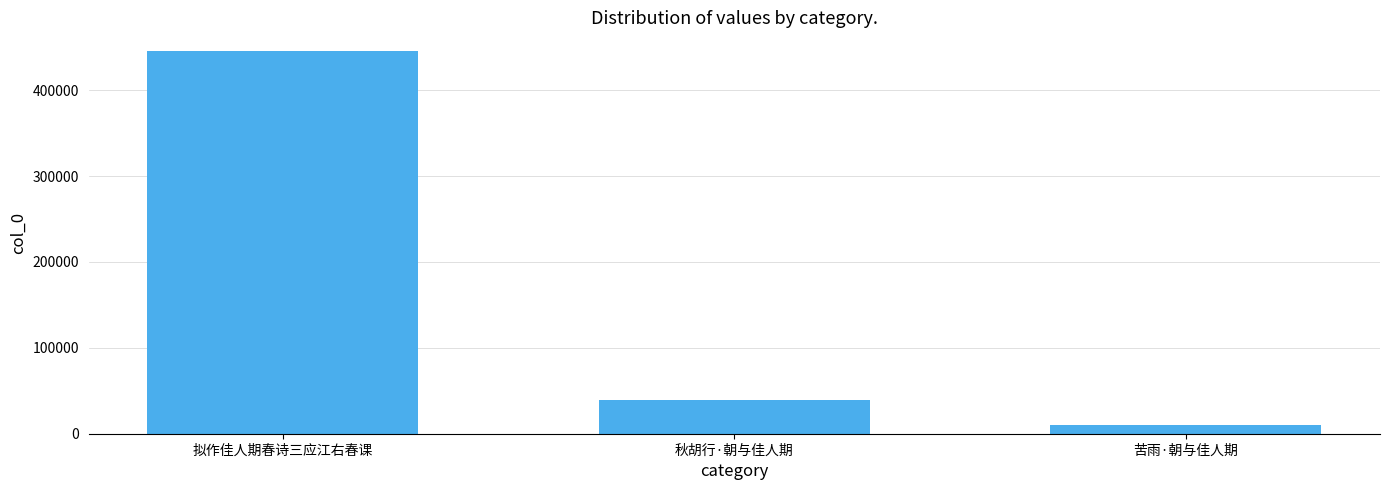

At which category does the chart reach its minimum across all series?

苦雨·朝与佳人期